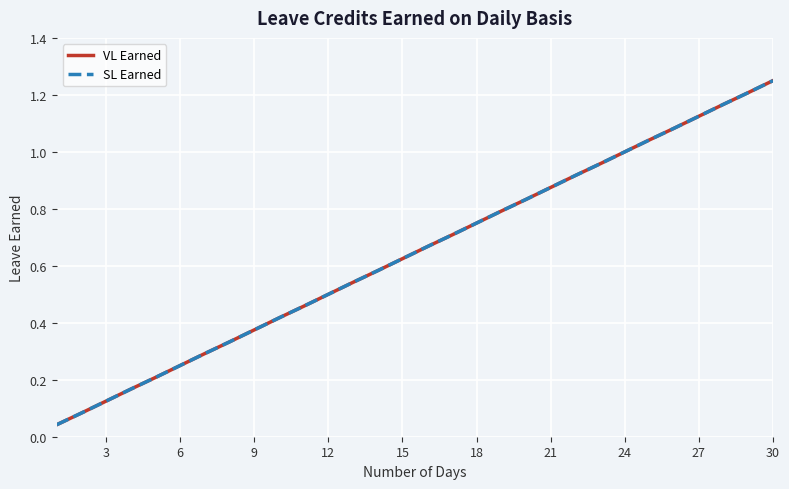

True or false: SL Earned and VL Earned intersect in this chart.

False